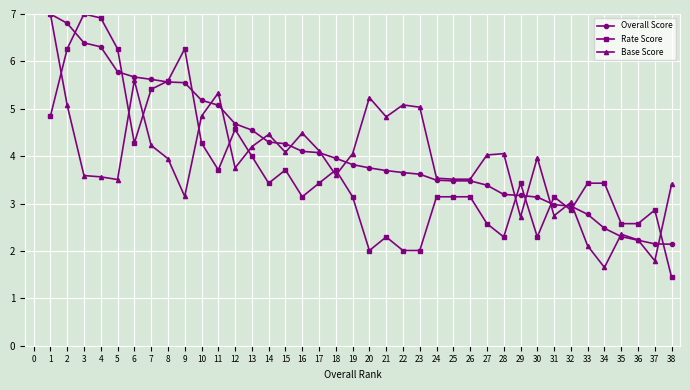

What is the sum of all Base Score values?

147.4